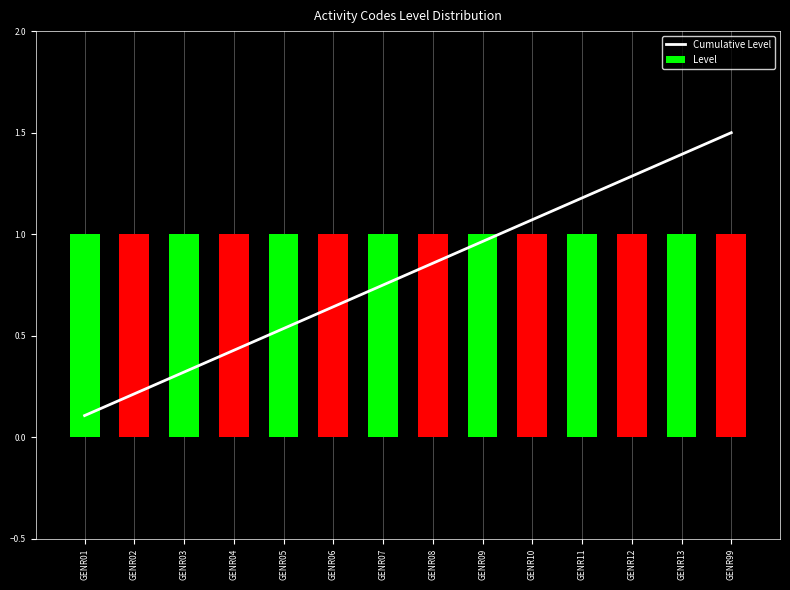

What is the total value across all series at GENR11?

2.2